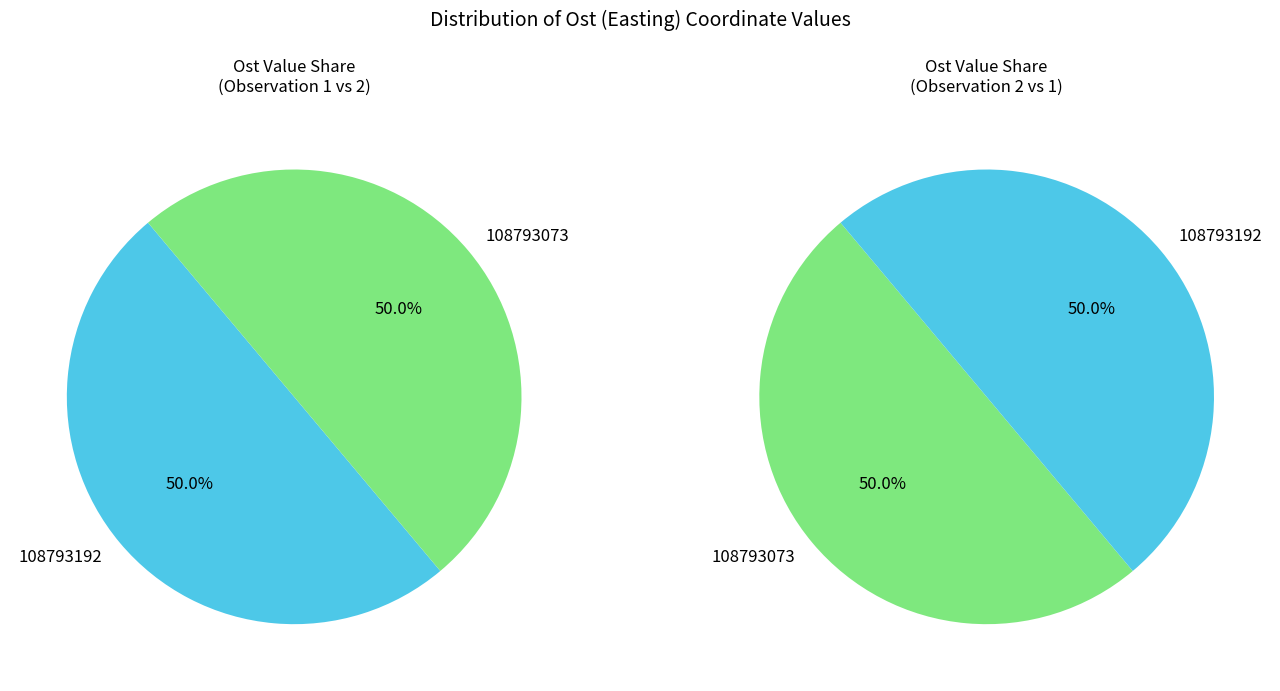

How much of the chart is everything except 108793192?

50.0%